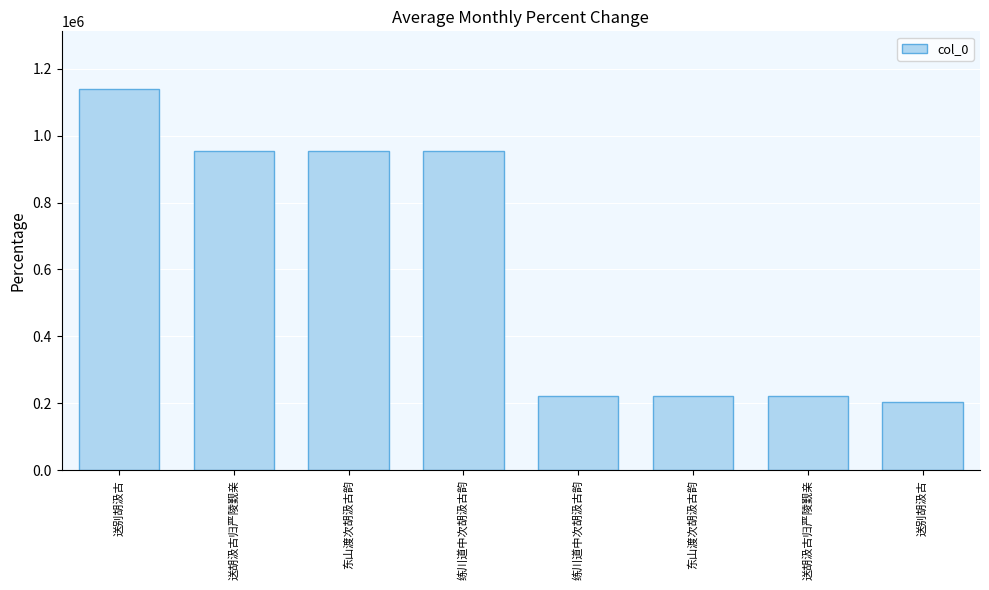

Between 练川道中次胡汲古韵 and 练川道中次胡汲古韵, which is larger?

练川道中次胡汲古韵